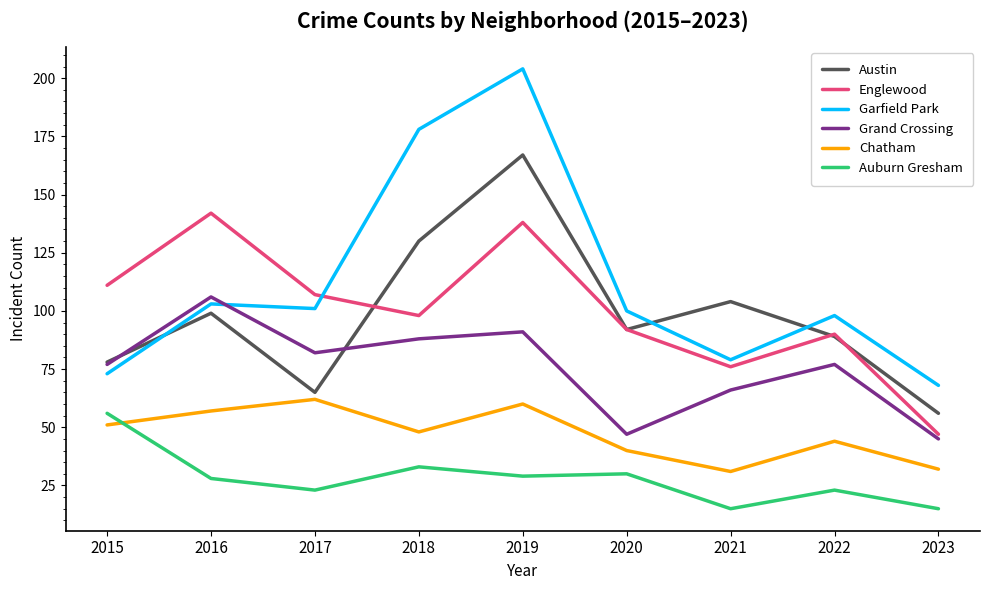

What is the average value of the Englewood series?

100